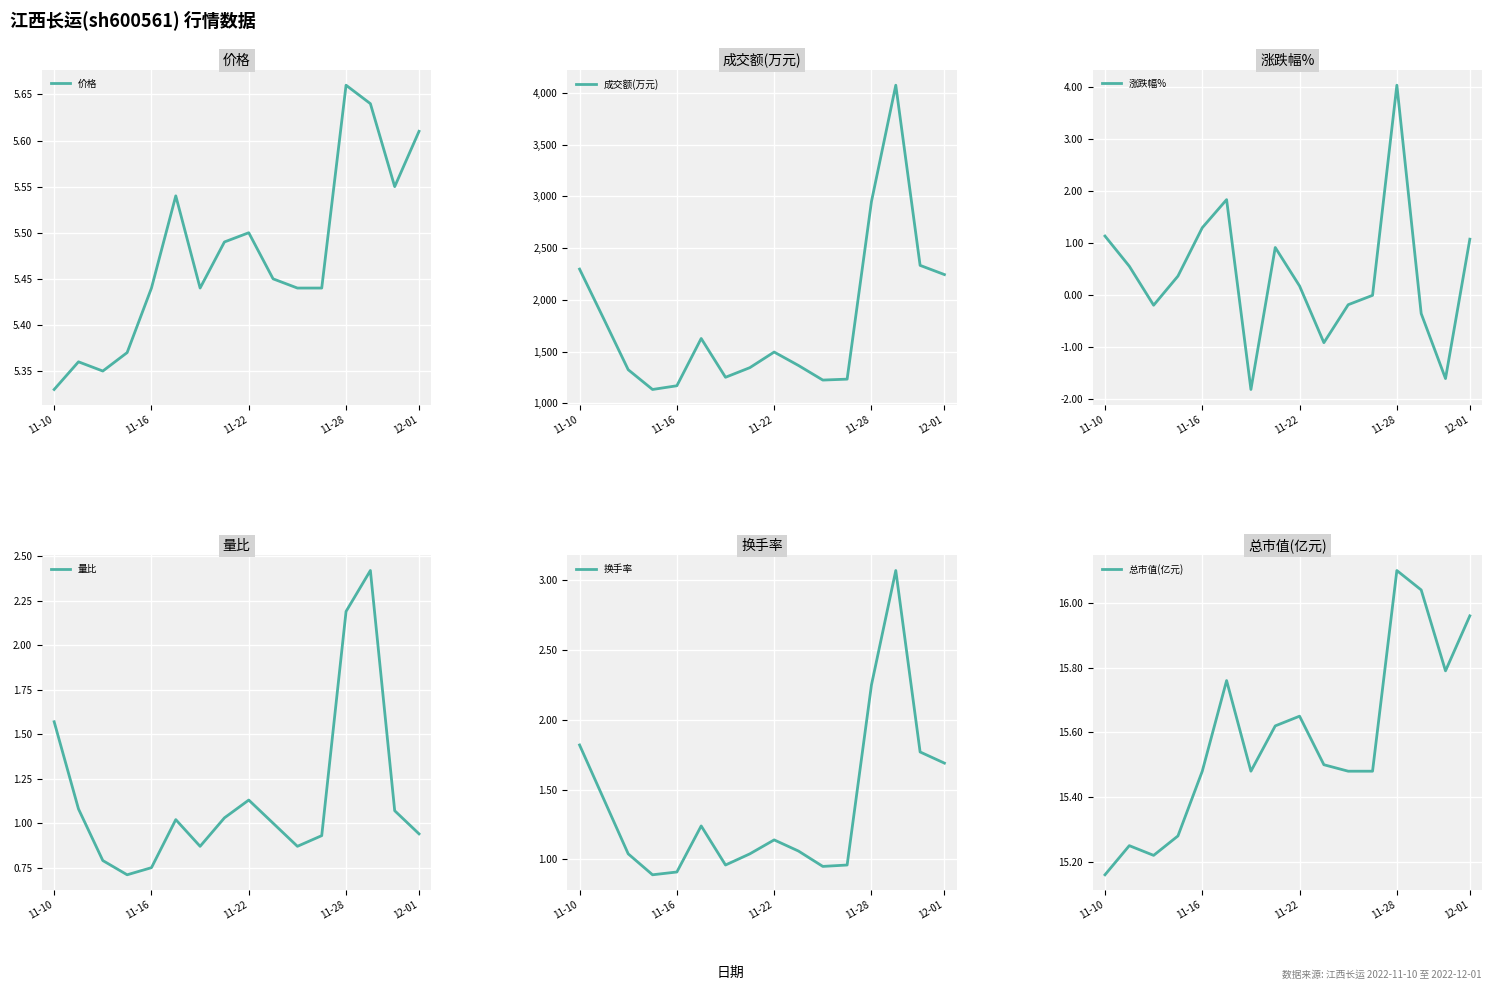

What is the minimum value for 量比?

0.7